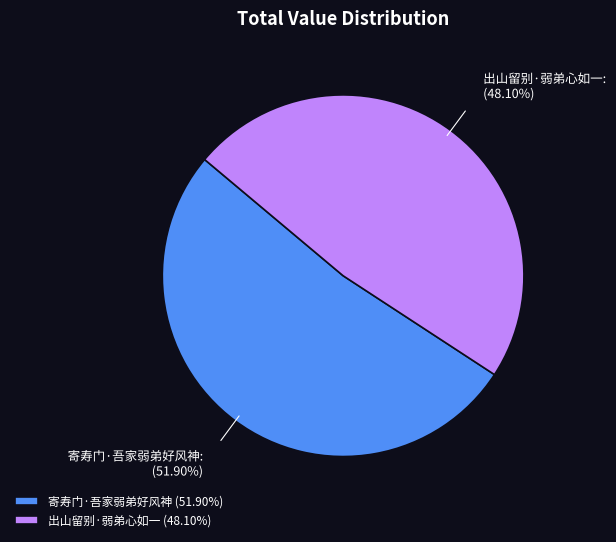

Does 寄寿门·吾家弱弟好风神 represent more than half of the total?

Yes